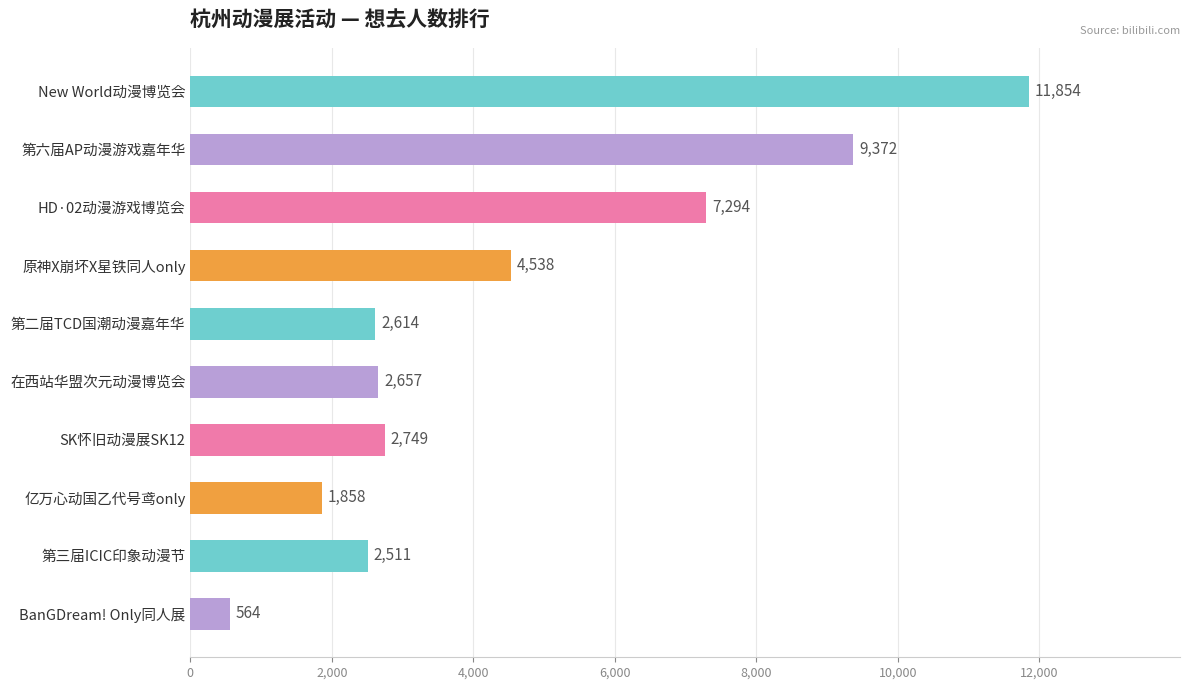

Reading top to bottom, what are all the values shown in this chart?

11854	9372	7294	4538	2614	2657	2749	1858	2511	564